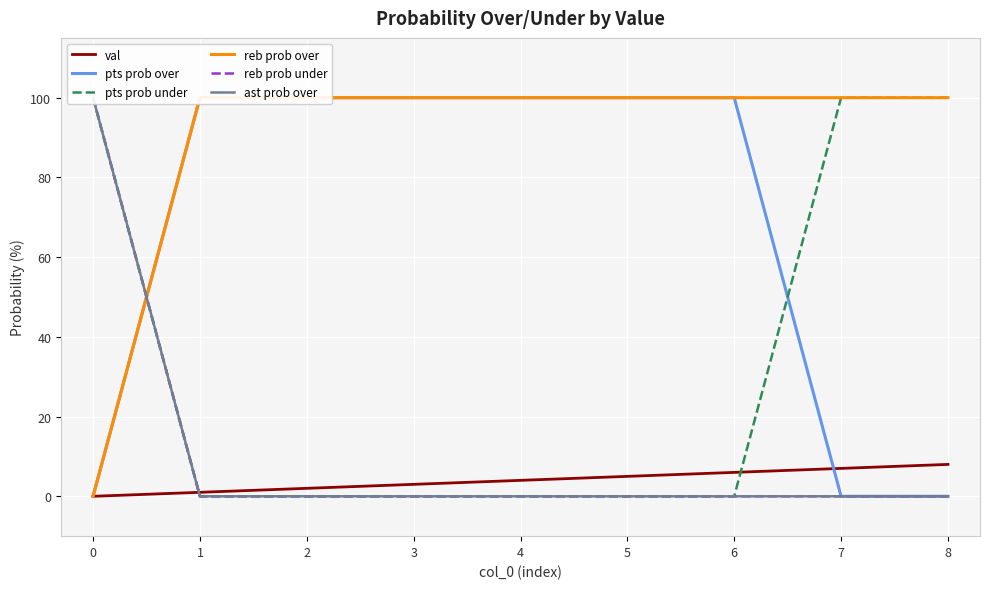

What is the greatest value displayed?

100